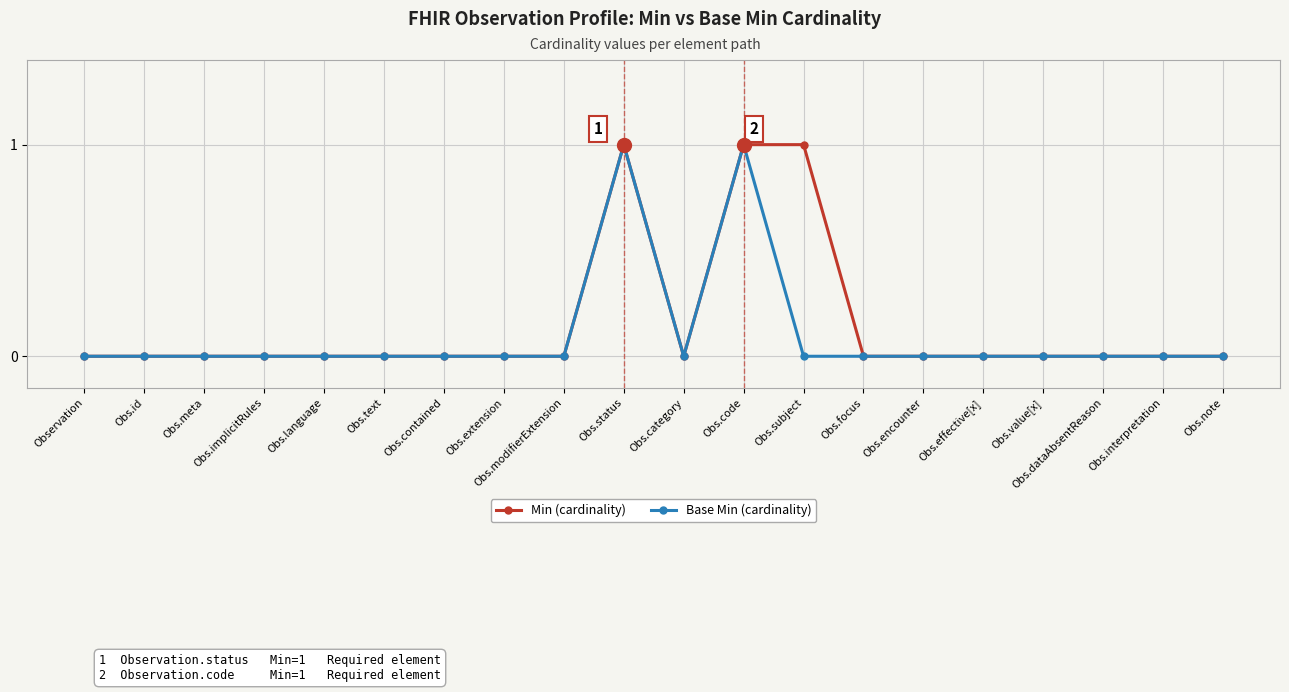

Is it true that Min (cardinality) equals 0 at Obs.interpretation?

True